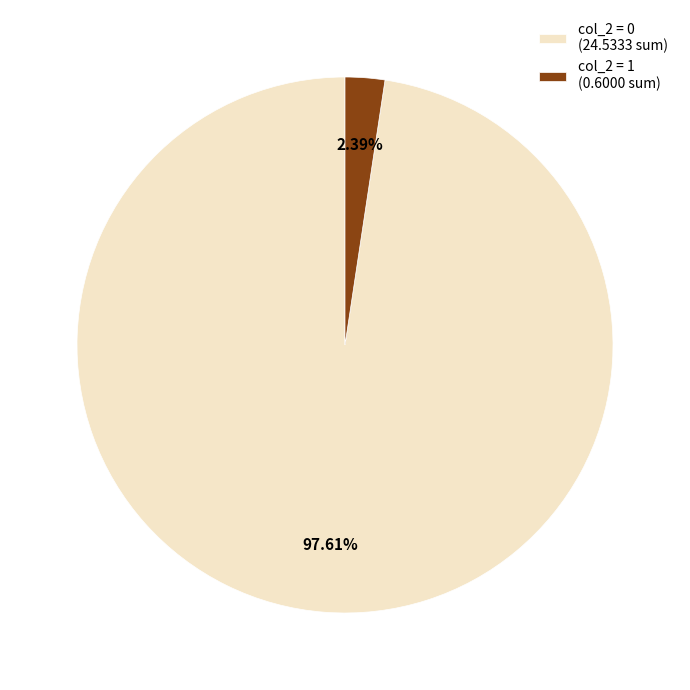

Which category has the smallest portion of the pie?

col_2 = 1 (0.6000 sum)